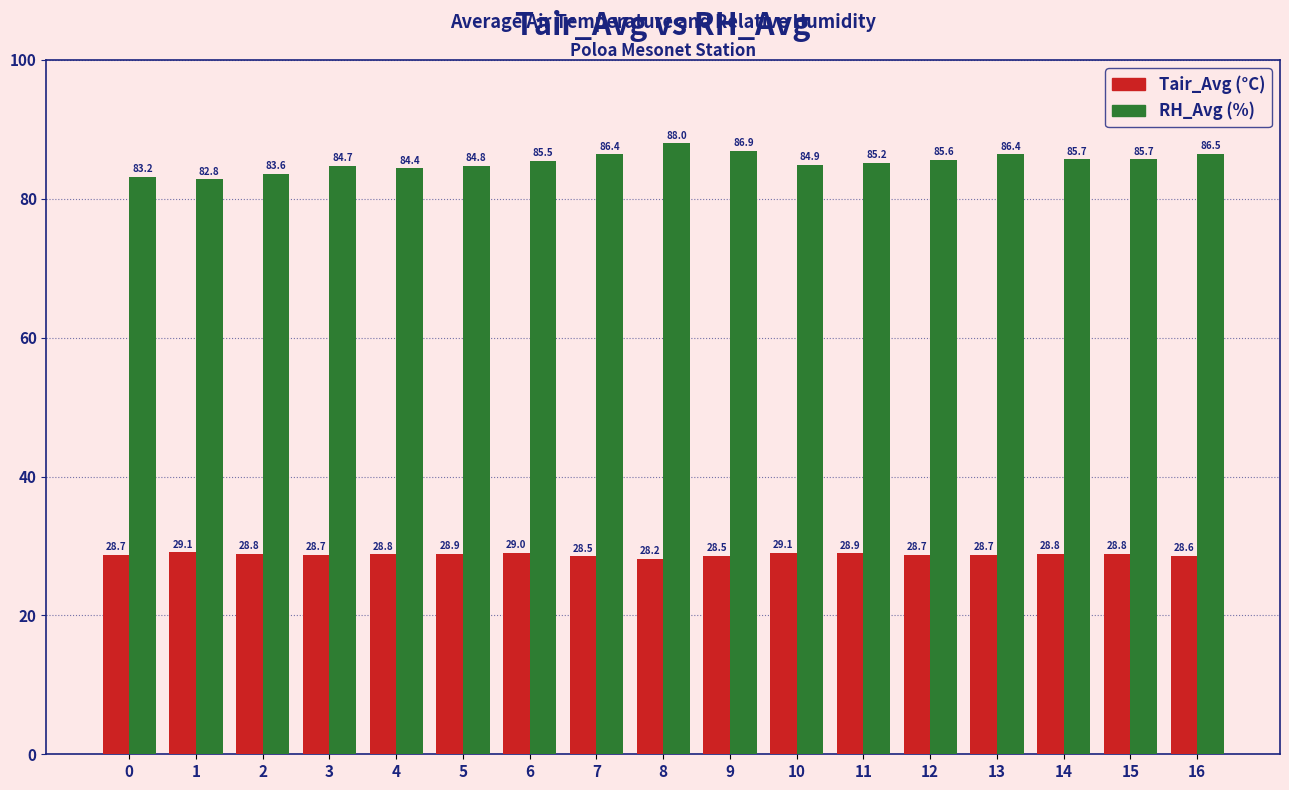

Reading left to right, extract all data points from this chart.

Tair_Avg: 0=28.7	1=29.1	2=28.8	3=28.7	4=28.8	5=28.9	6=29.0	7=28.5	8=28.2	9=28.5	10=29.1	11=28.9	12=28.7	13=28.7	14=28.8	15=28.8	16=28.6
RH_Avg: 0=83.2	1=82.8	2=83.6	3=84.7	4=84.4	5=84.8	6=85.5	7=86.4	8=88.0	9=86.9	10=84.9	11=85.2	12=85.6	13=86.4	14=85.7	15=85.7	16=86.5